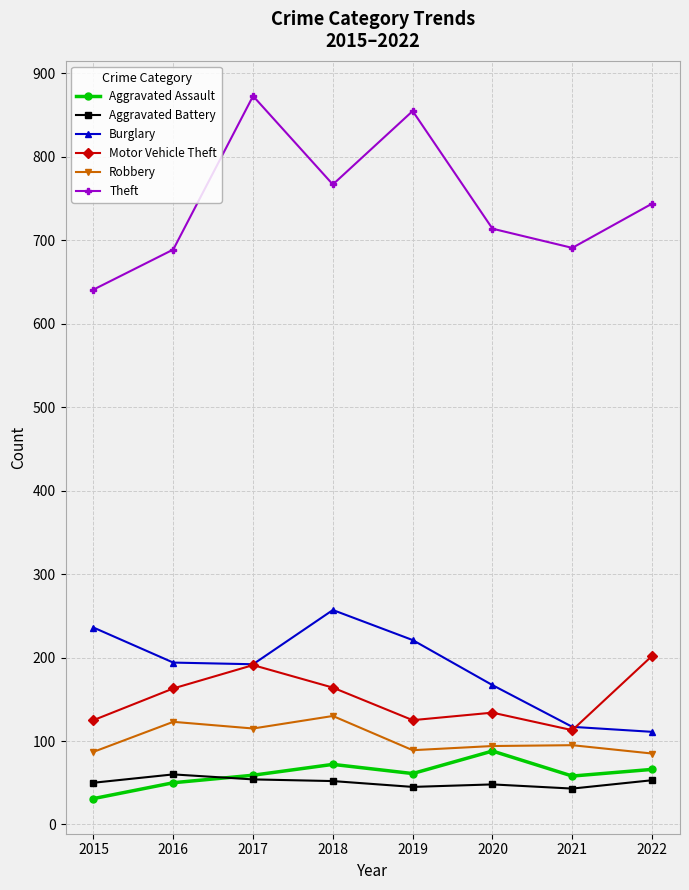

What is the highest value of the Motor Vehicle Theft series?

202